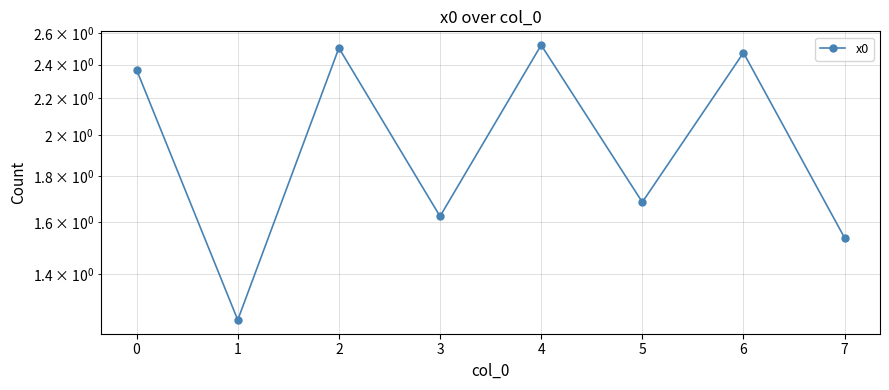

At which category does the data reach its first local peak?

2